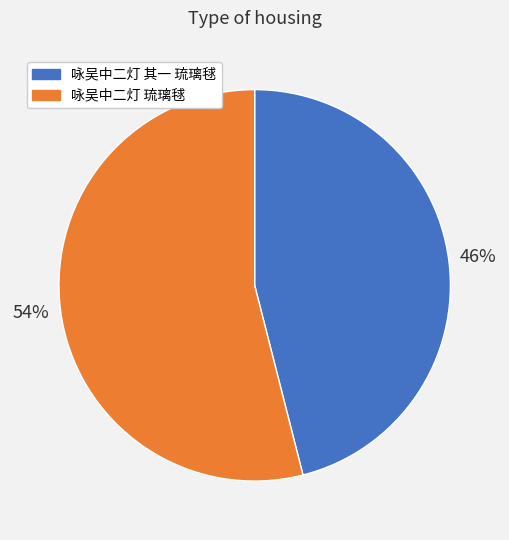

Does 咏吴中二灯 其一 琉璃毬 represent more than half of the total?

No